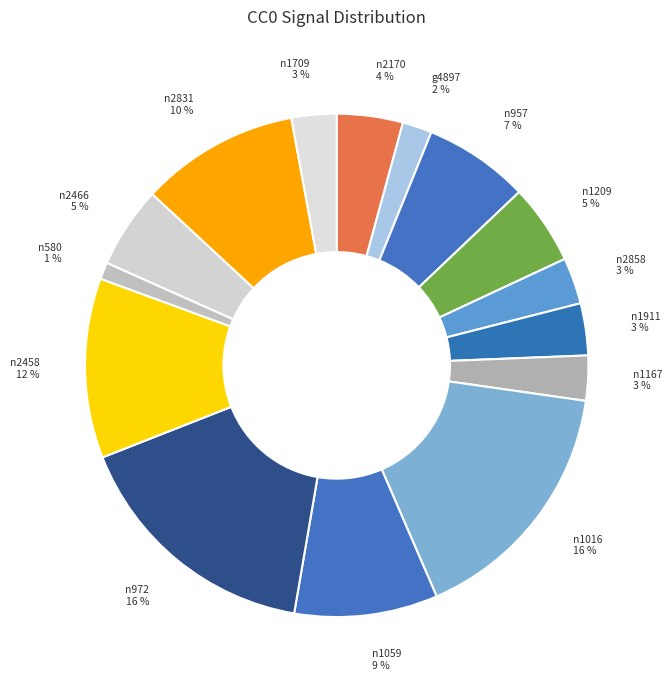

Between n580 and g4897, which is larger?

g4897